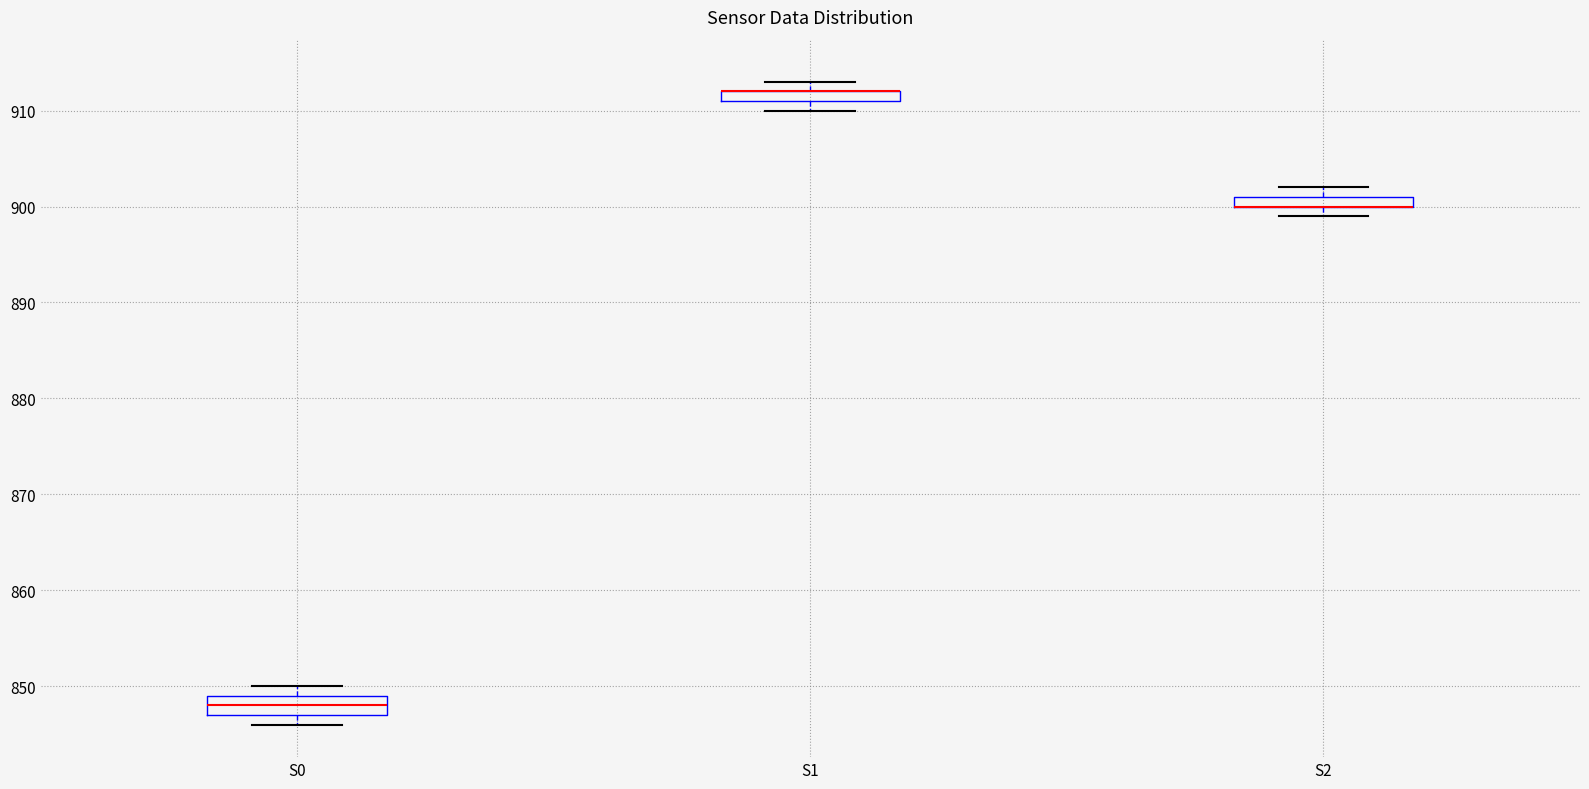

Comparing the boxes themselves (not the whiskers), which one is the tallest?

S0